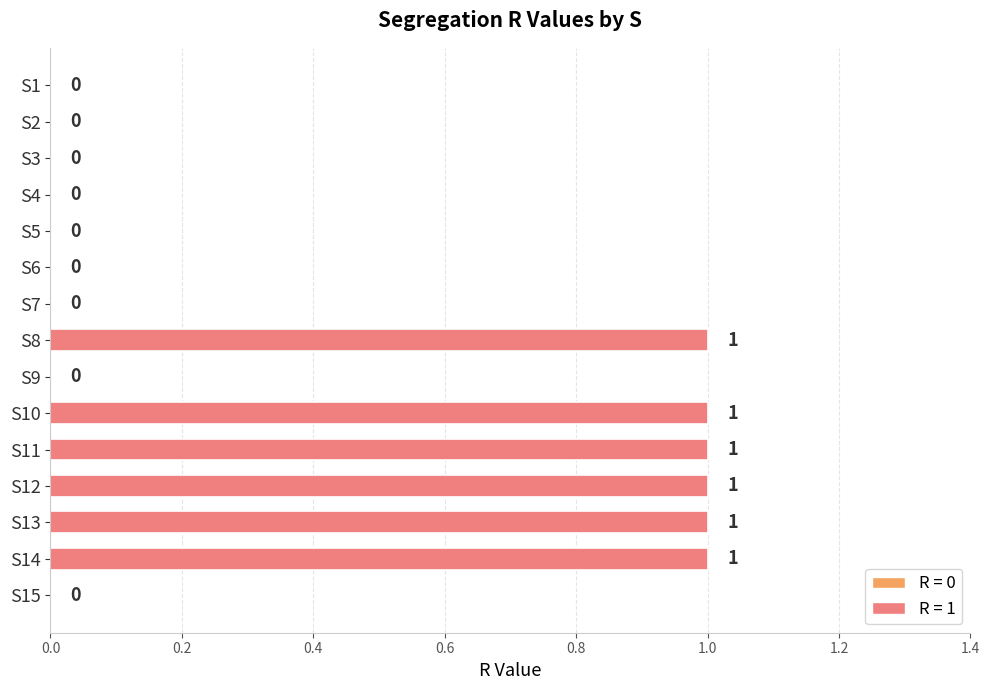

Count the number of categories in the chart.

15